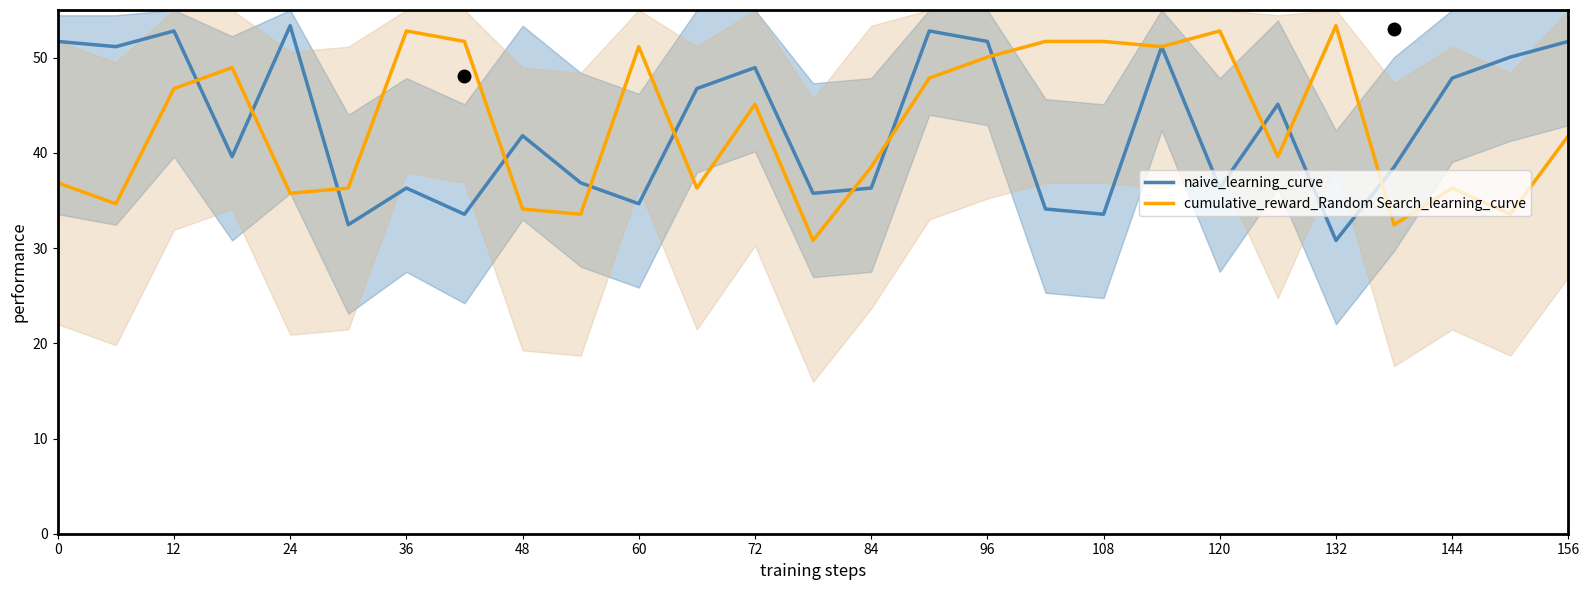

Is it true that naive_learning_curve equals 36.3 at 120?

True